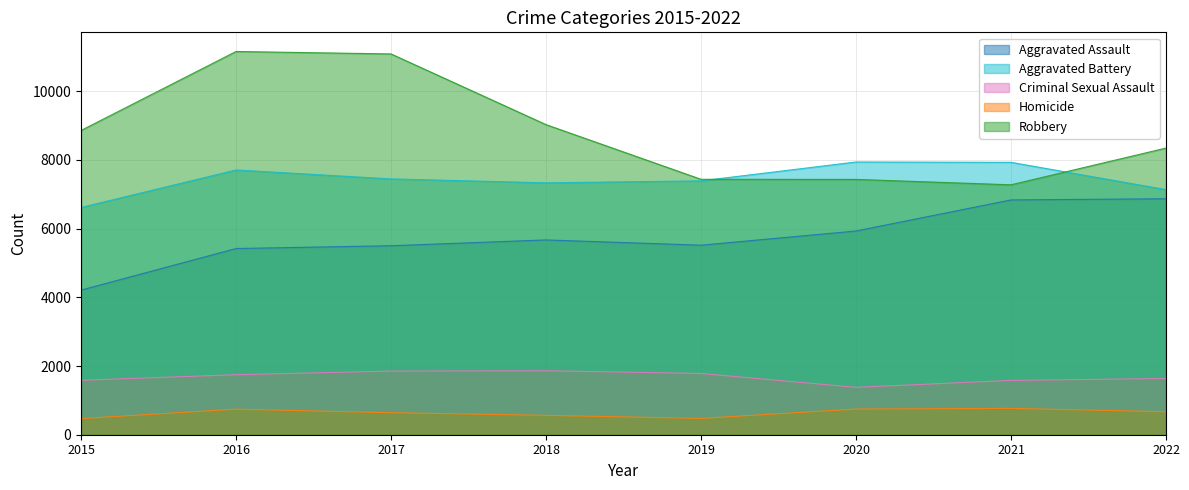

Rank the series at 2016 from lowest to highest value.

Homicide, Criminal Sexual Assault, Aggravated Assault, Aggravated Battery, Robbery